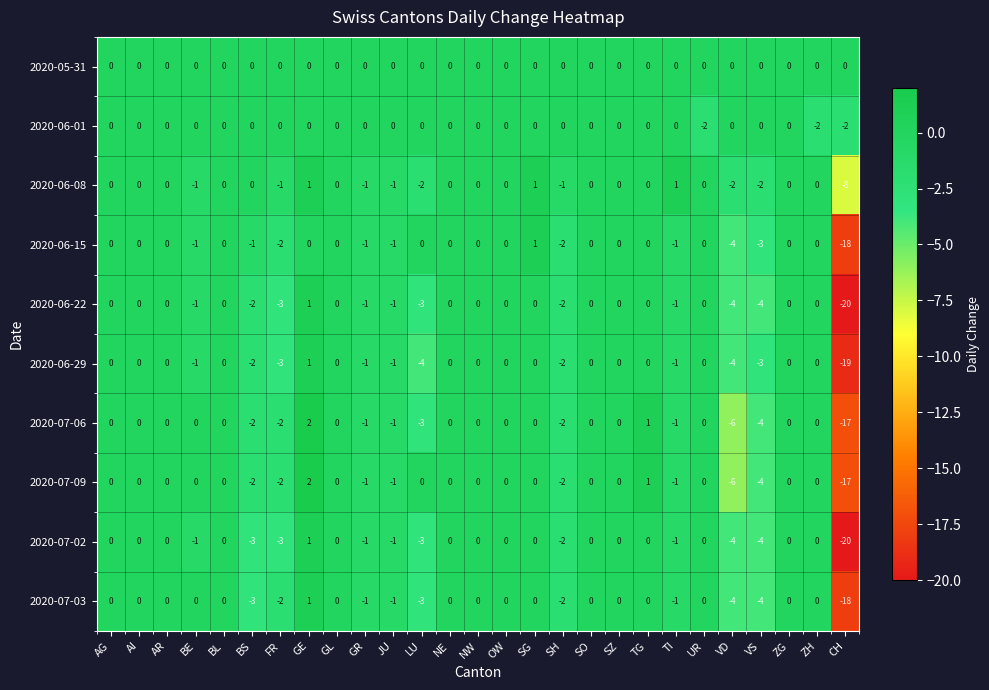

At which category is the sum across all series the highest?

GE